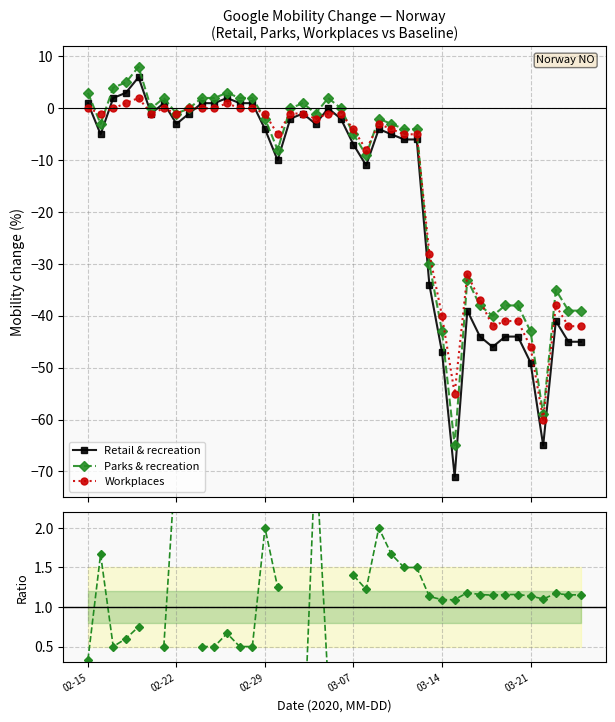

At how many categories does at least one series exceed -65?

40